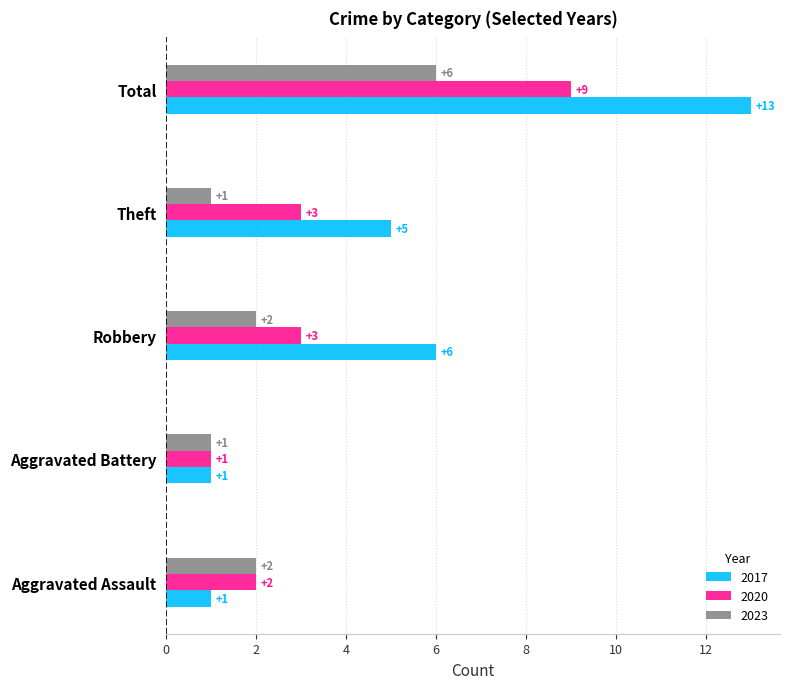

How many distinct data groups are displayed?

3